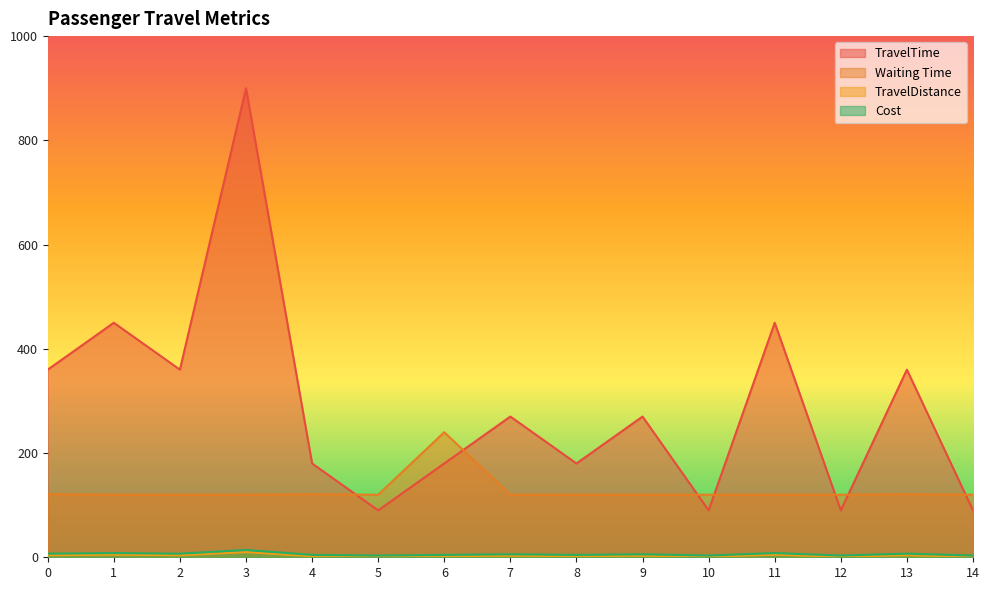

List the labels in order of Cost value, largest first.

3, 1, 11, 0, 2, 13, 7, 9, 4, 6, 8, 5, 10, 12, 14